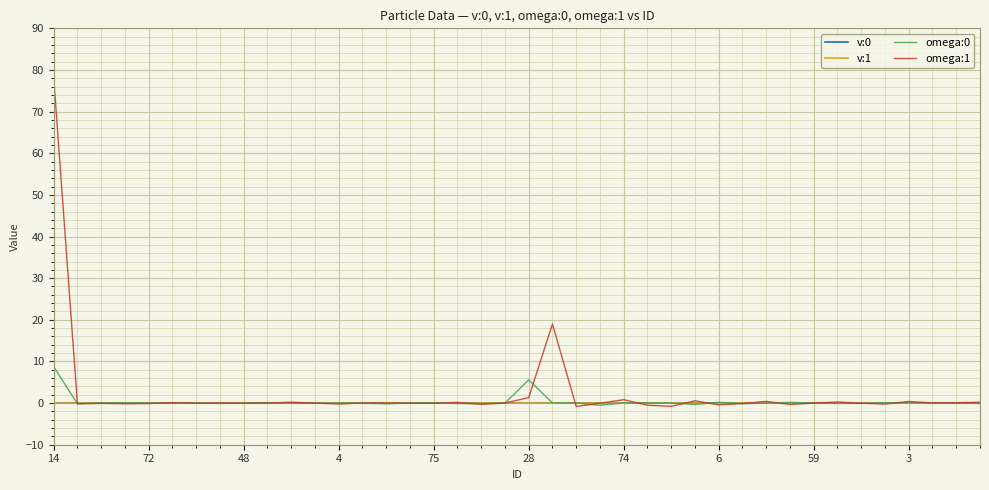

What is the maximum value shown in the chart?

78.4